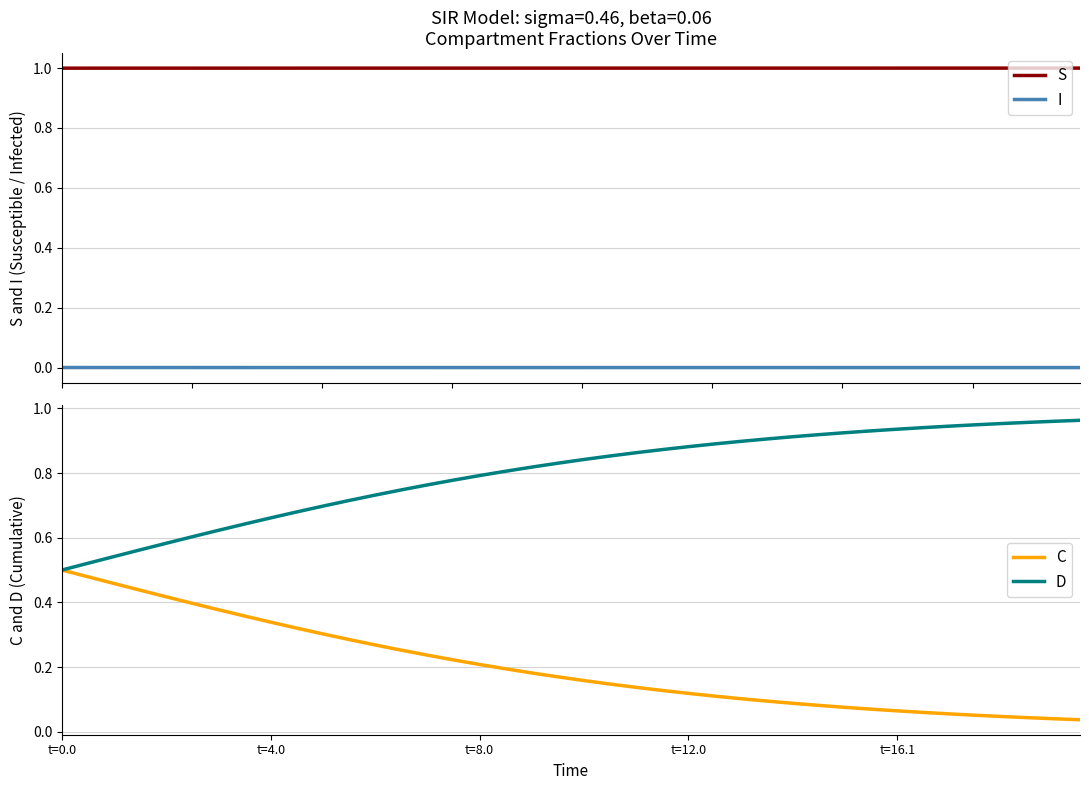

Reading left to right, what are all the values shown in this chart?

S: 1.0	1.0	1.0	1.0	1.0	1.0	1.0	1.0	1.0	1.0	1.0	1.0	1.0	1.0	1.0	1.0	1.0	1.0	1.0	1.0	1.0	1.0	1.0	1.0	1.0	1.0	1.0	1.0	1.0	1.0	1.0	1.0	1.0	1.0	1.0	1.0	1.0	1.0	1.0	1.0
I: 0.0	0.0	0.0	0.0	0.0	0.0	0.0	0.0	0.0	0.0	0.0	0.0	0.0	0.0	0.0	0.0	0.0	0.0	0.0	0.0	0.0	0.0	0.0	0.0	0.0	0.0	0.0	0.0	0.0	0.0	0.0	0.0	0.0	0.0	0.0	0.0	0.0	0.0	0.0	0.0
C: 0.5	0.5	0.5	0.4	0.4	0.4	0.4	0.4	0.3	0.3	0.3	0.3	0.3	0.3	0.2	0.2	0.2	0.2	0.2	0.2	0.2	0.1	0.1	0.1	0.1	0.1	0.1	0.1	0.1	0.1	0.1	0.1	0.1	0.1	0.1	0.1	0.0	0.0	0.0	0.0
D: 0.5	0.5	0.5	0.6	0.6	0.6	0.6	0.6	0.7	0.7	0.7	0.7	0.7	0.7	0.8	0.8	0.8	0.8	0.8	0.8	0.8	0.9	0.9	0.9	0.9	0.9	0.9	0.9	0.9	0.9	0.9	0.9	0.9	0.9	0.9	0.9	1.0	1.0	1.0	1.0